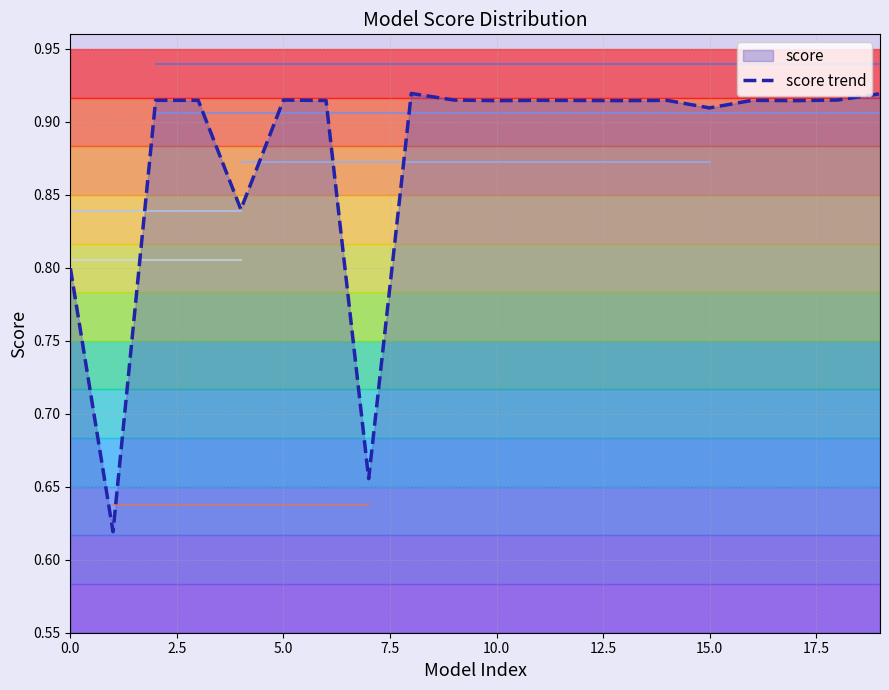

The value at 19 is 0.9. True or false?

True